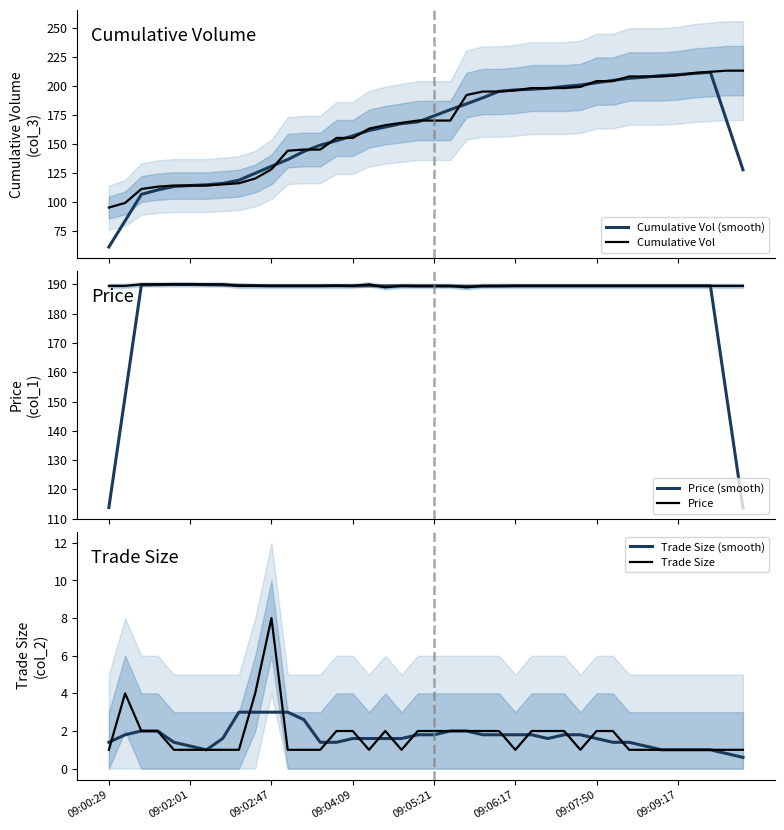

What is the highest value of the Cumulative Vol (smooth) series?

211.6